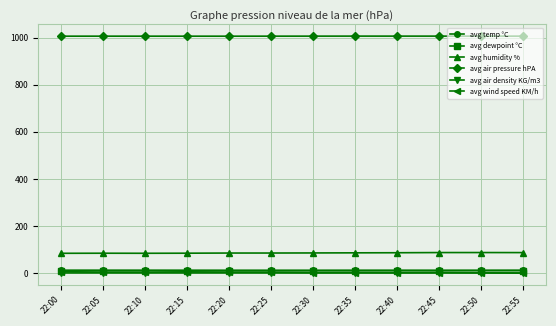

What is the approximate value of avg air pressure hPA at 22:45?

1006.2